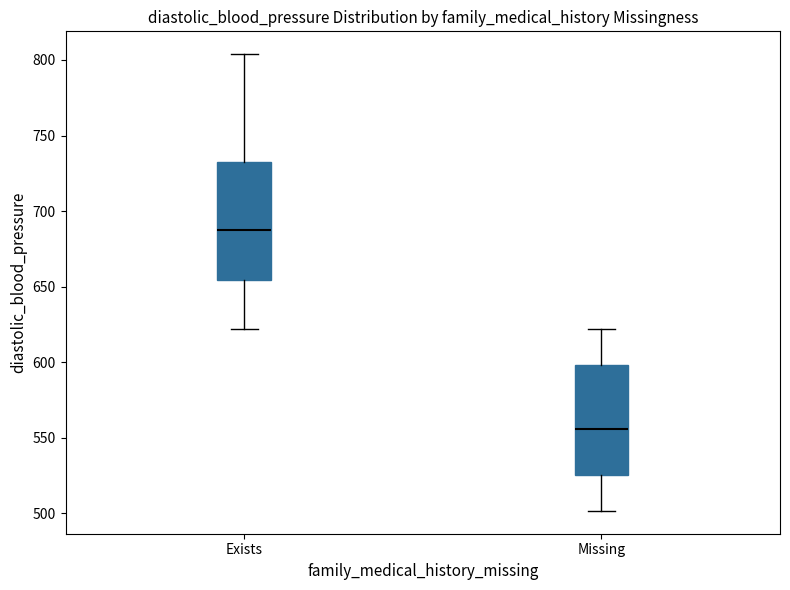

Reading left to right, transcribe this box plot: for each box, give where its median line is, the range the box spans, and where its two whiskers end, as read against the y-axis. The values are not printed on the chart, so give them approximately, as read against the axis.

Exists: median 690, box 655 to 730, whiskers 620 to 805
Missing: median 555, box 525 to 600, whiskers 500 to 620